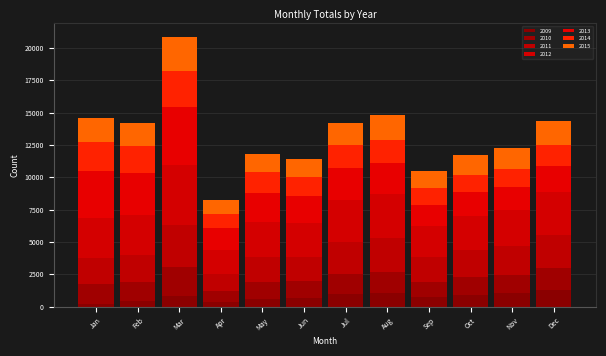

Count the number of categories in the chart.

12